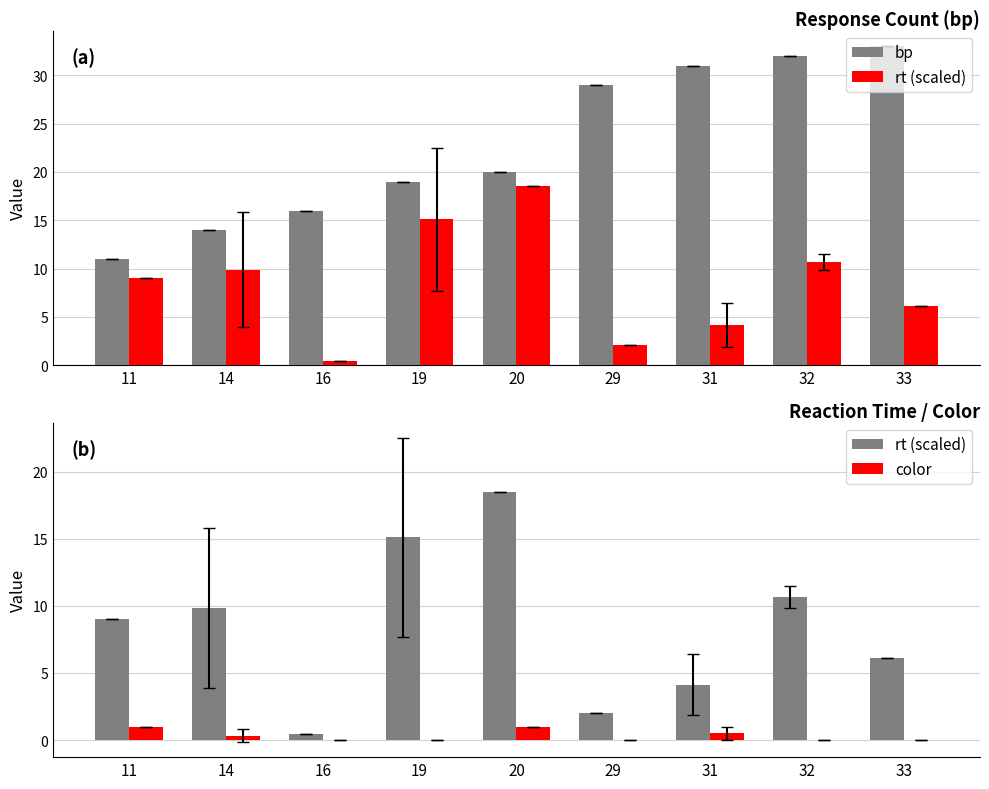

Are the bars horizontal?

No